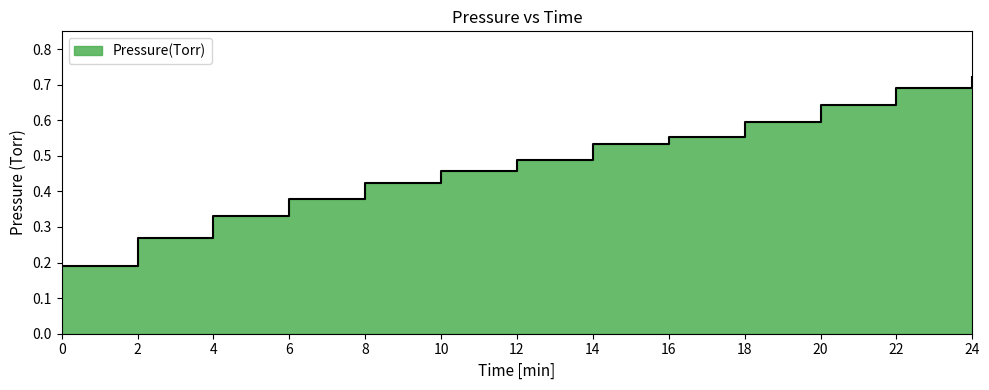

List the labels in order of value, largest first.

24, 22, 20, 18, 16, 14, 12, 10, 8, 6, 4, 2, 0